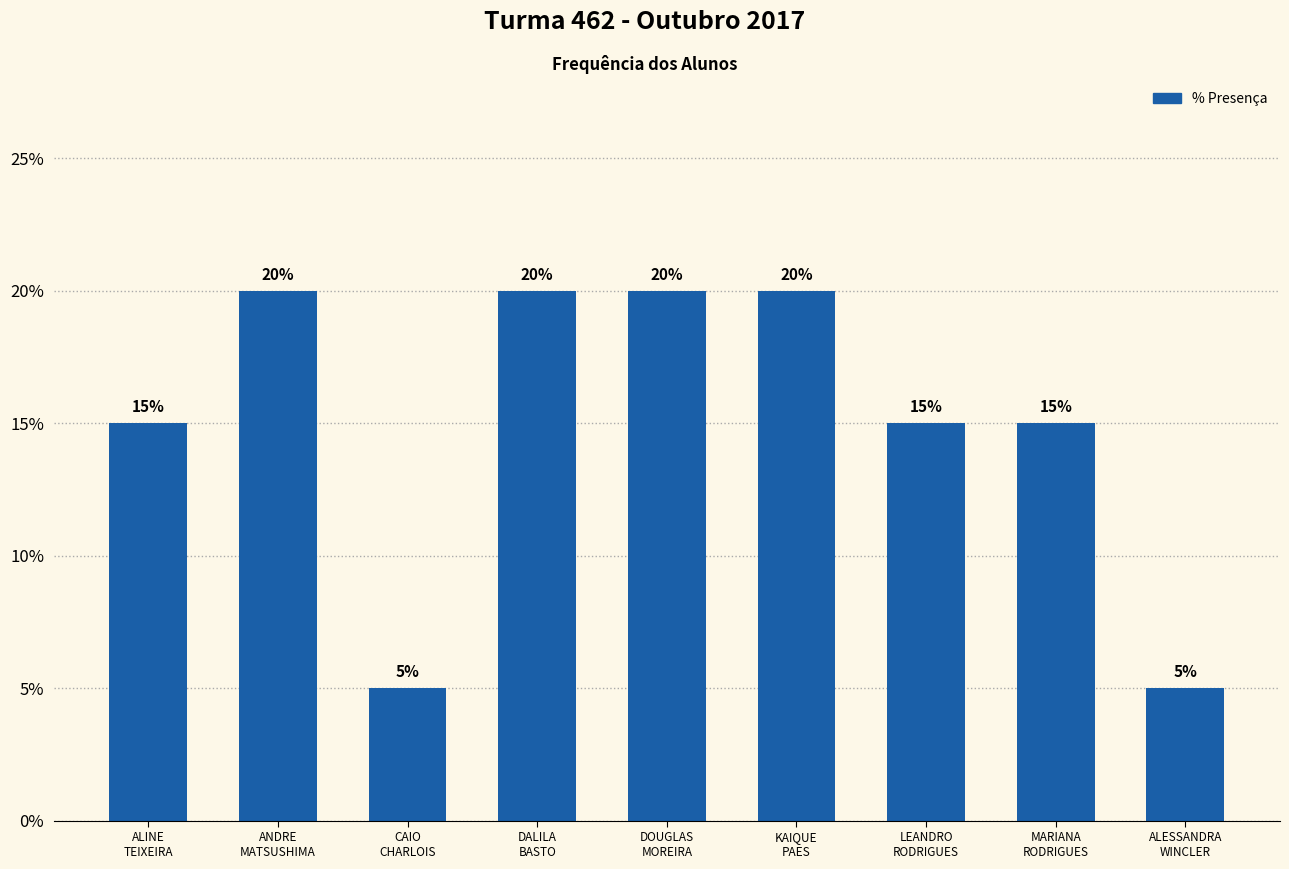

Does the chart contain any negative values?

No